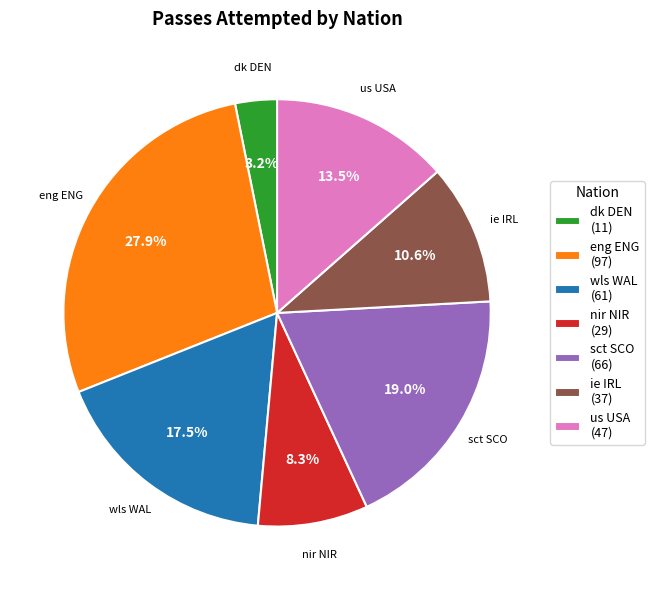

Which category has the biggest portion of the pie?

eng ENG (97)